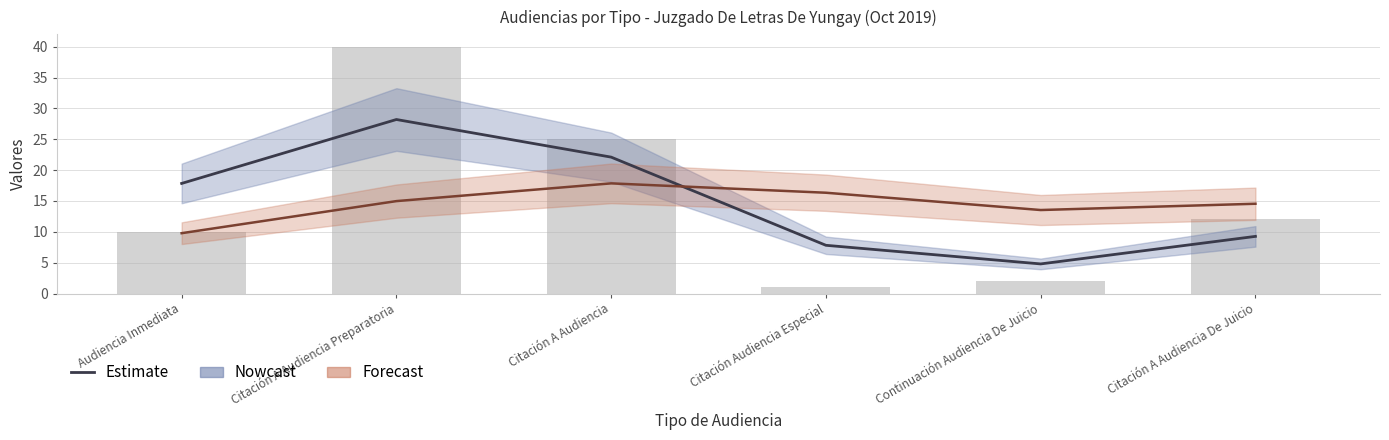

Which label corresponds to the smallest value in the chart?

Citación Audiencia Especial